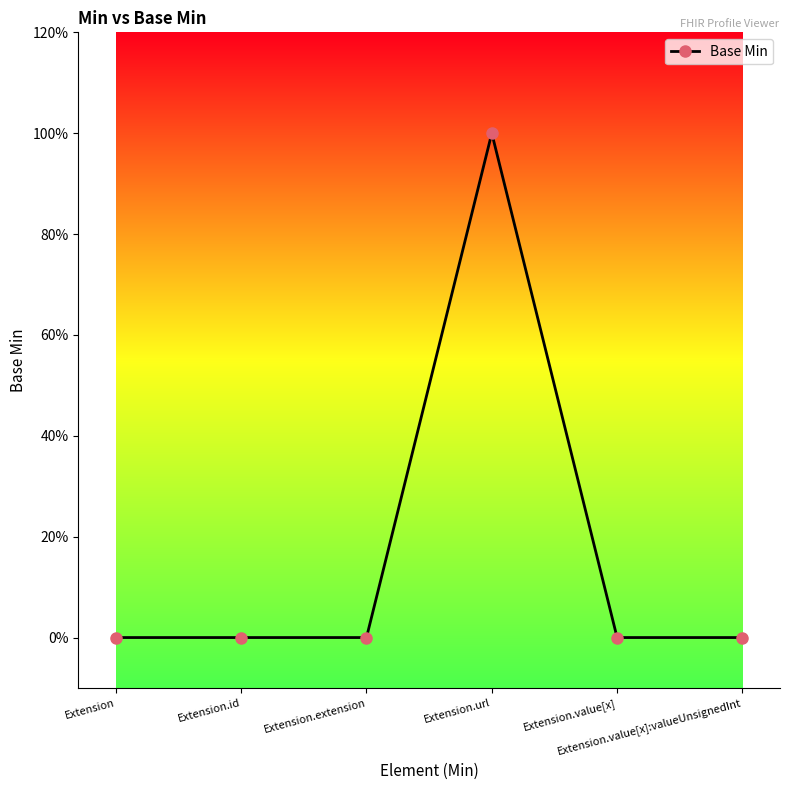

Reading right to left, transcribe all the data shown in this chart.

0	0	1	0	0	0